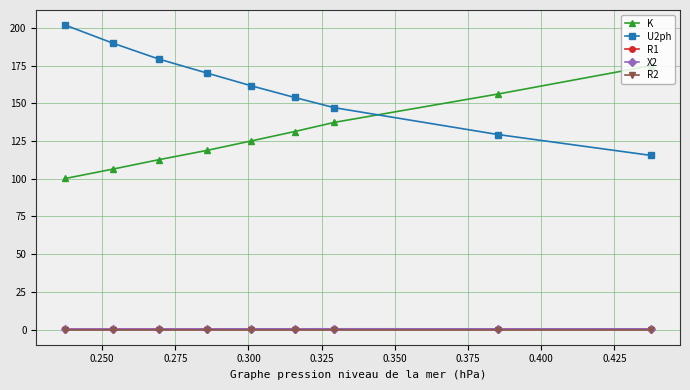

Which series has the largest total across all categories?

U2ph